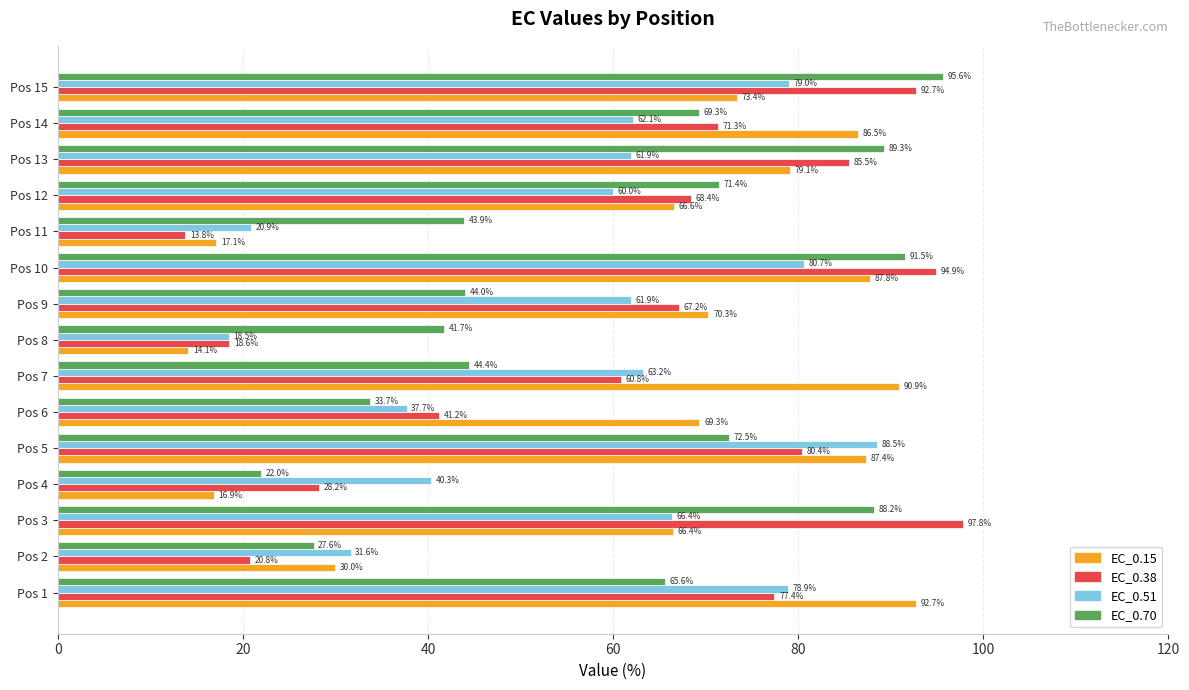

Rank the categories by EC_0.38 value from lowest to highest.

Pos 11, Pos 8, Pos 2, Pos 4, Pos 6, Pos 7, Pos 9, Pos 12, Pos 14, Pos 1, Pos 5, Pos 13, Pos 15, Pos 10, Pos 3